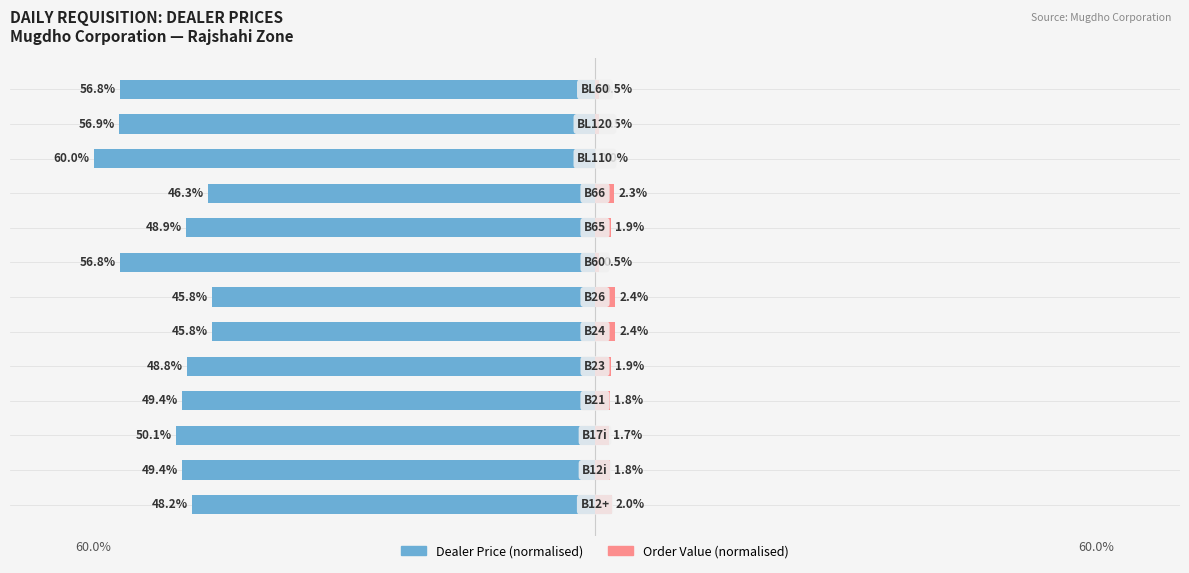

Reading left to right, extract all data points from this chart.

Dealer Price: -48.2	-49.4	-50.1	-49.4	-48.8	-45.8	-45.8	-56.8	-48.9	-46.3	-60.0	-56.9	-56.8
Order Value: 2.0	1.8	1.7	1.8	1.9	2.4	2.4	0.5	1.9	2.3	0.0	0.5	0.5